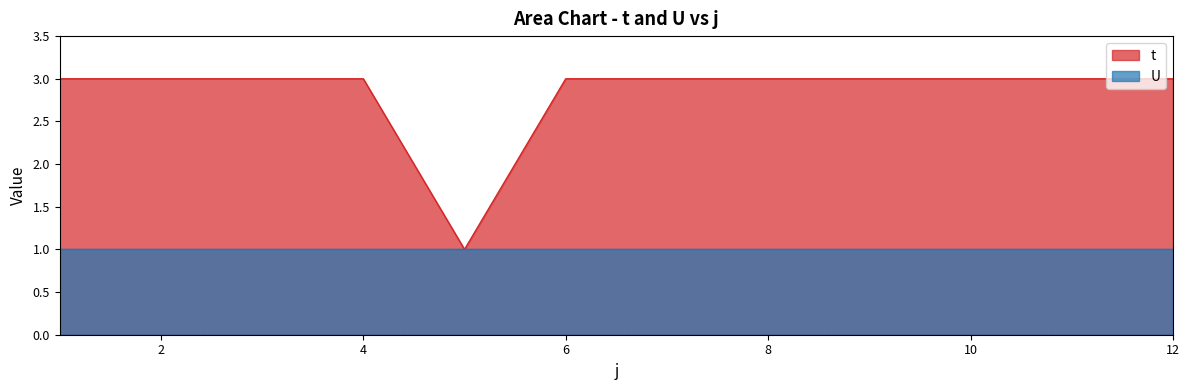

Reading left to right, list all the values displayed in this chart.

3	3	3	3	1	3	3	3	3	3	3	3